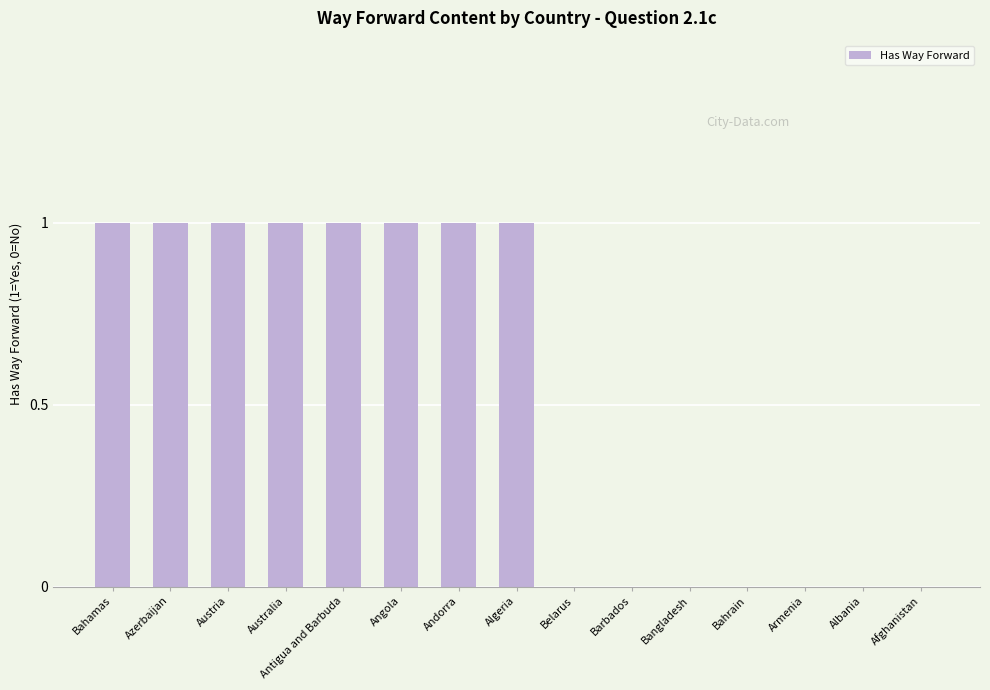

What is the change in value from Australia to Bahrain?

-1